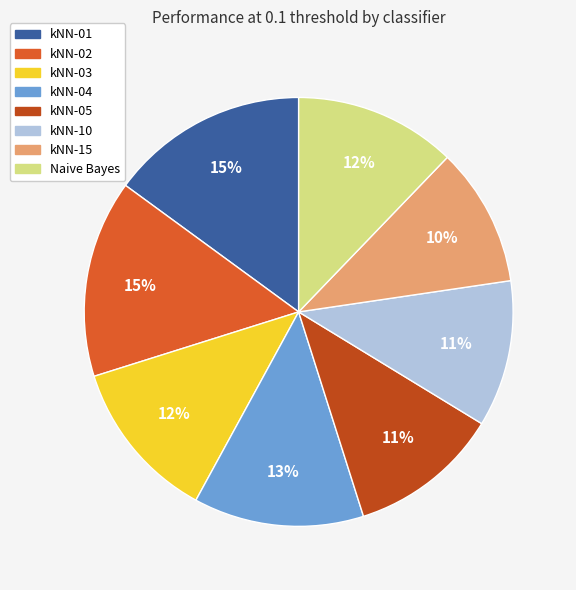

To the nearest percent, what is the average slice percentage?

12%